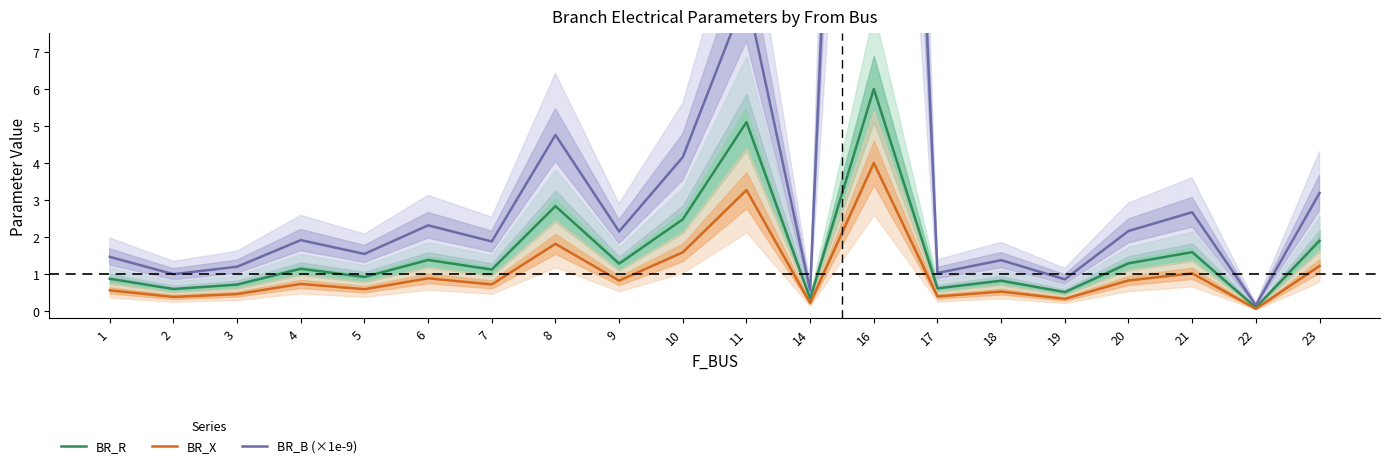

At which category does BR_X reach its first local valley?

2